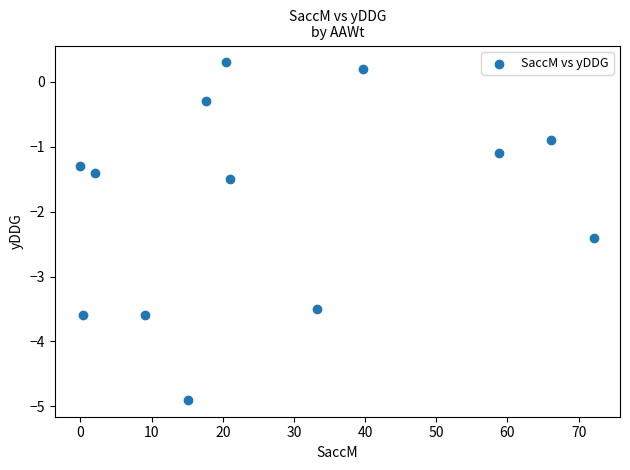

What Y value in the scatter plot is closest to -2?

-2.4